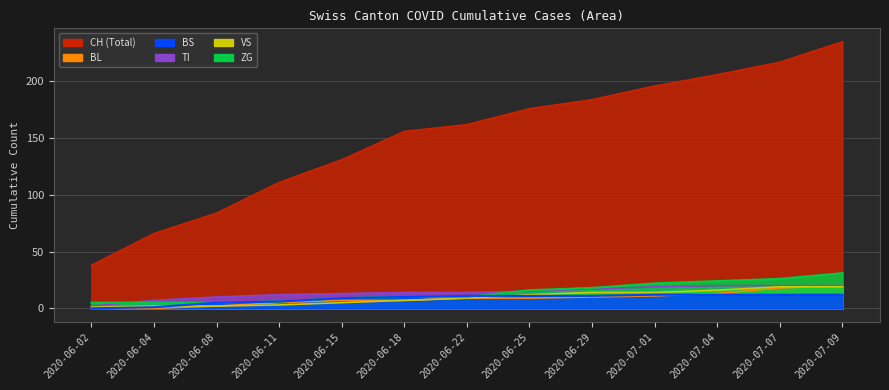

Is the value of VS at 2020-06-15 greater than the value of BS at 2020-06-29?

No